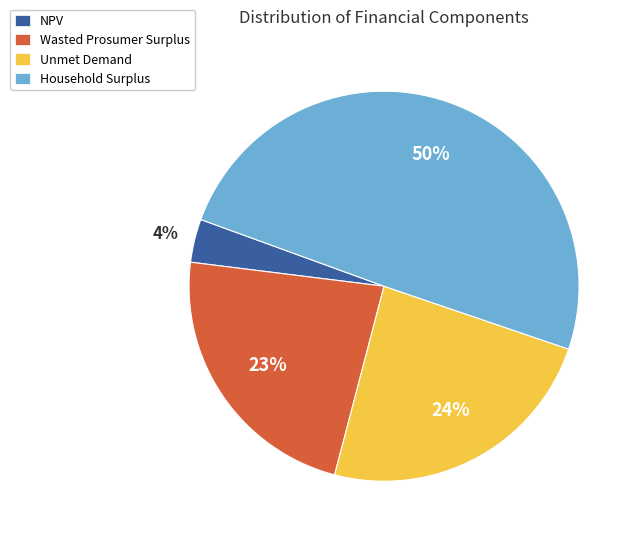

Is it true that Household Surplus is 50% of the pie?

True